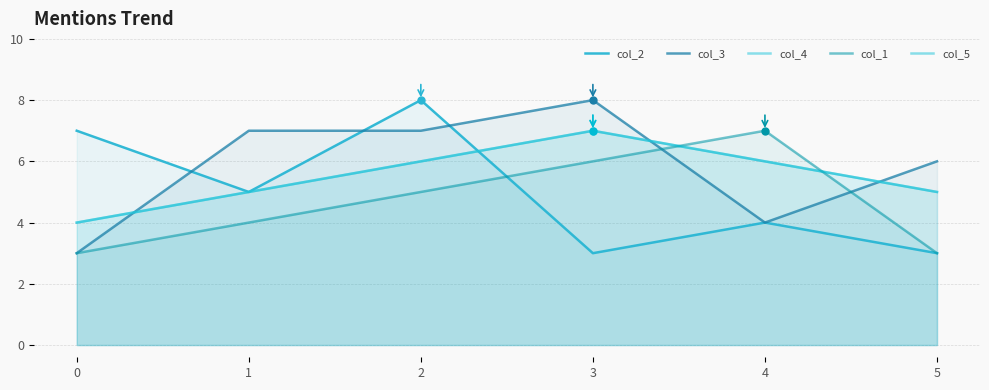

Which series has the largest range (max minus min)?

col_2